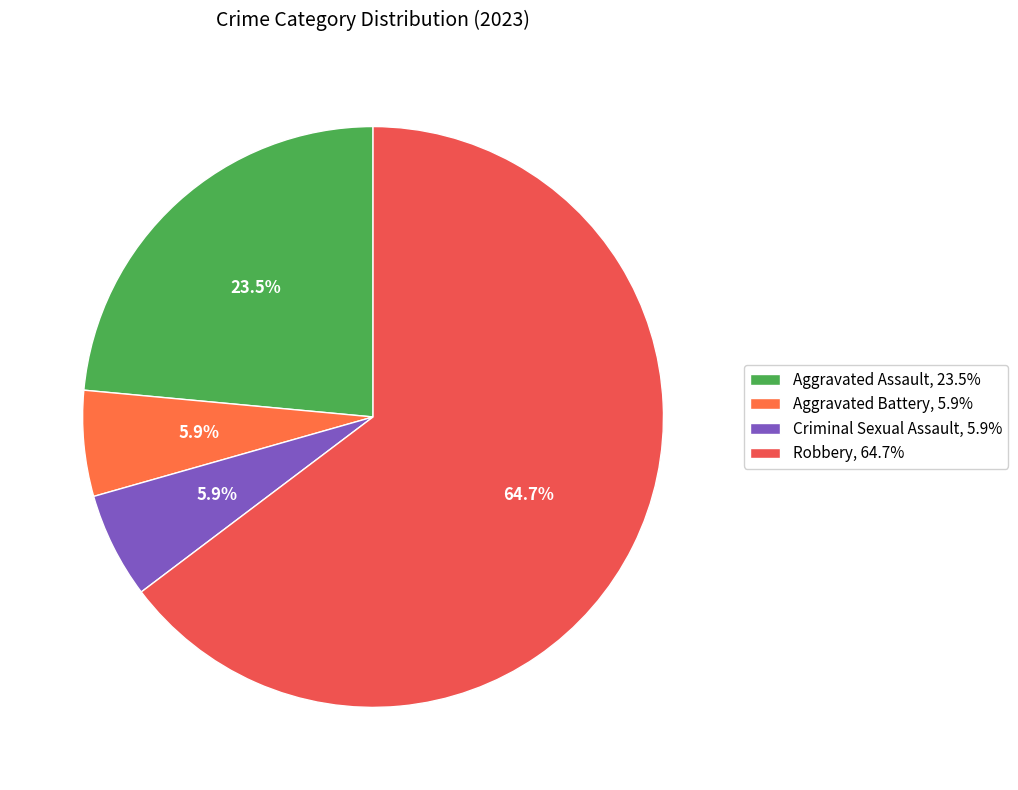

What is the majority slice?

Robbery